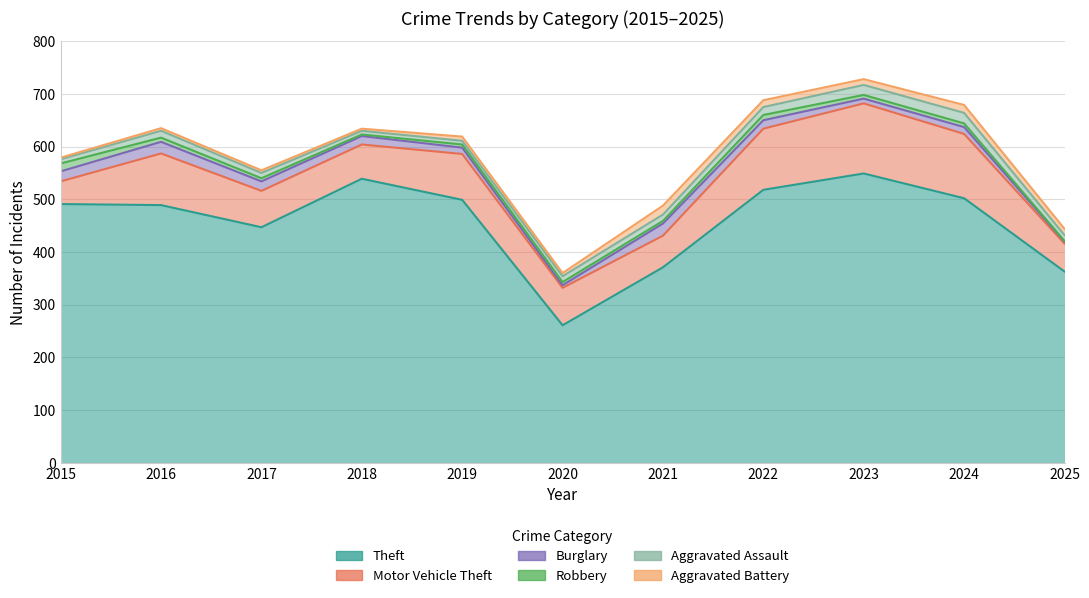

Which series changed the most between 2017 and 2023?

Theft